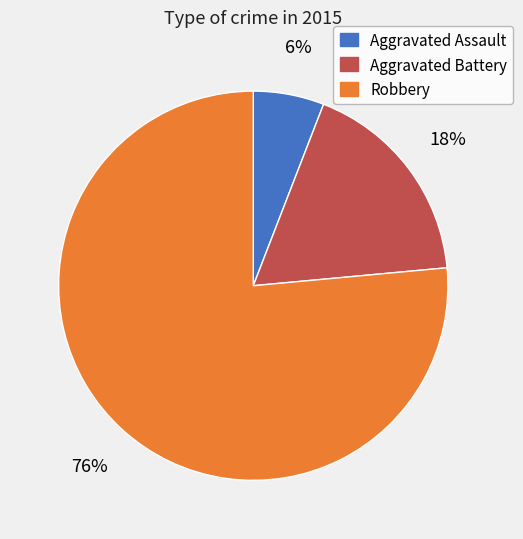

To the nearest percent, what portion does Robbery represent?

76%